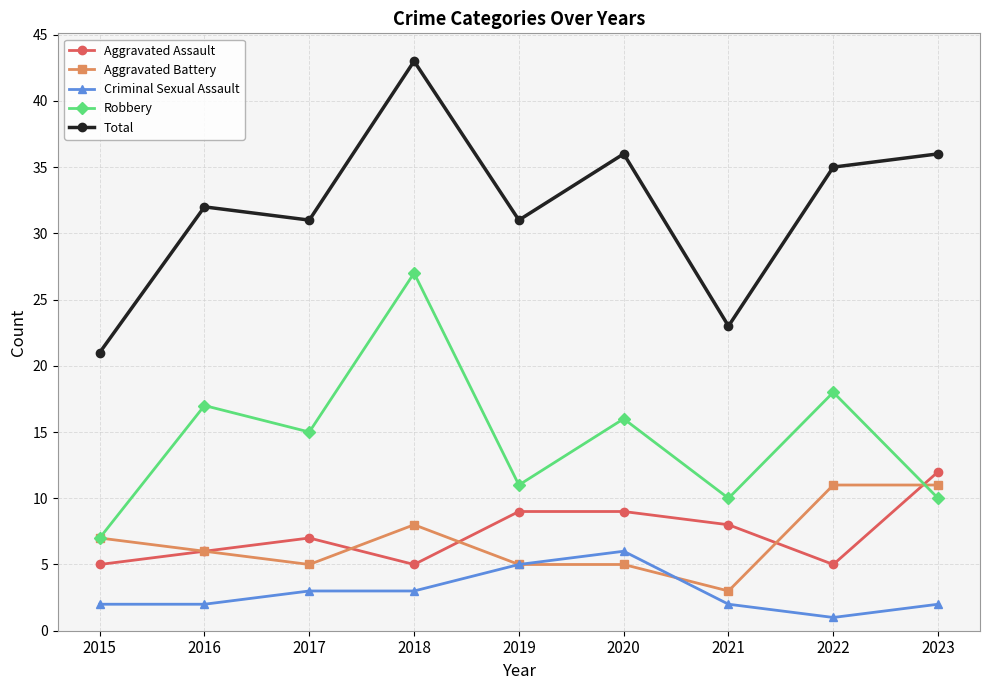

At 2017, list the series in order from smallest to largest.

Criminal Sexual Assault, Aggravated Battery, Aggravated Assault, Robbery, Total